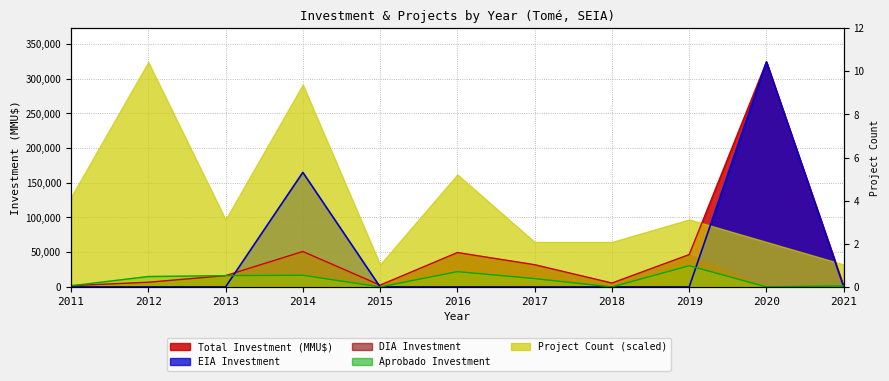

The EIA Investment series shows 125266 at 2017. True or false?

False